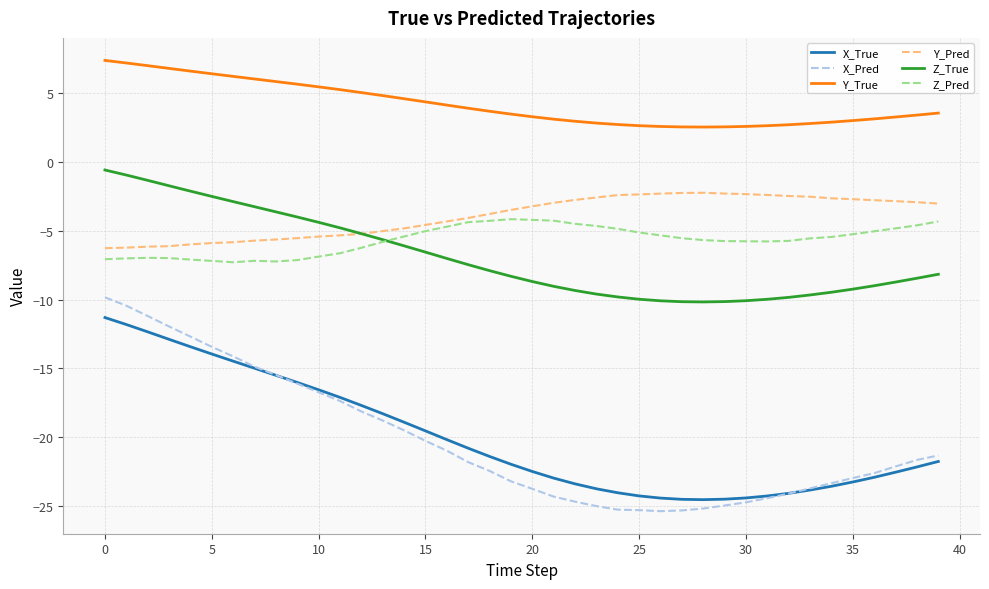

Which series has the widest spread of values?

X_Pred